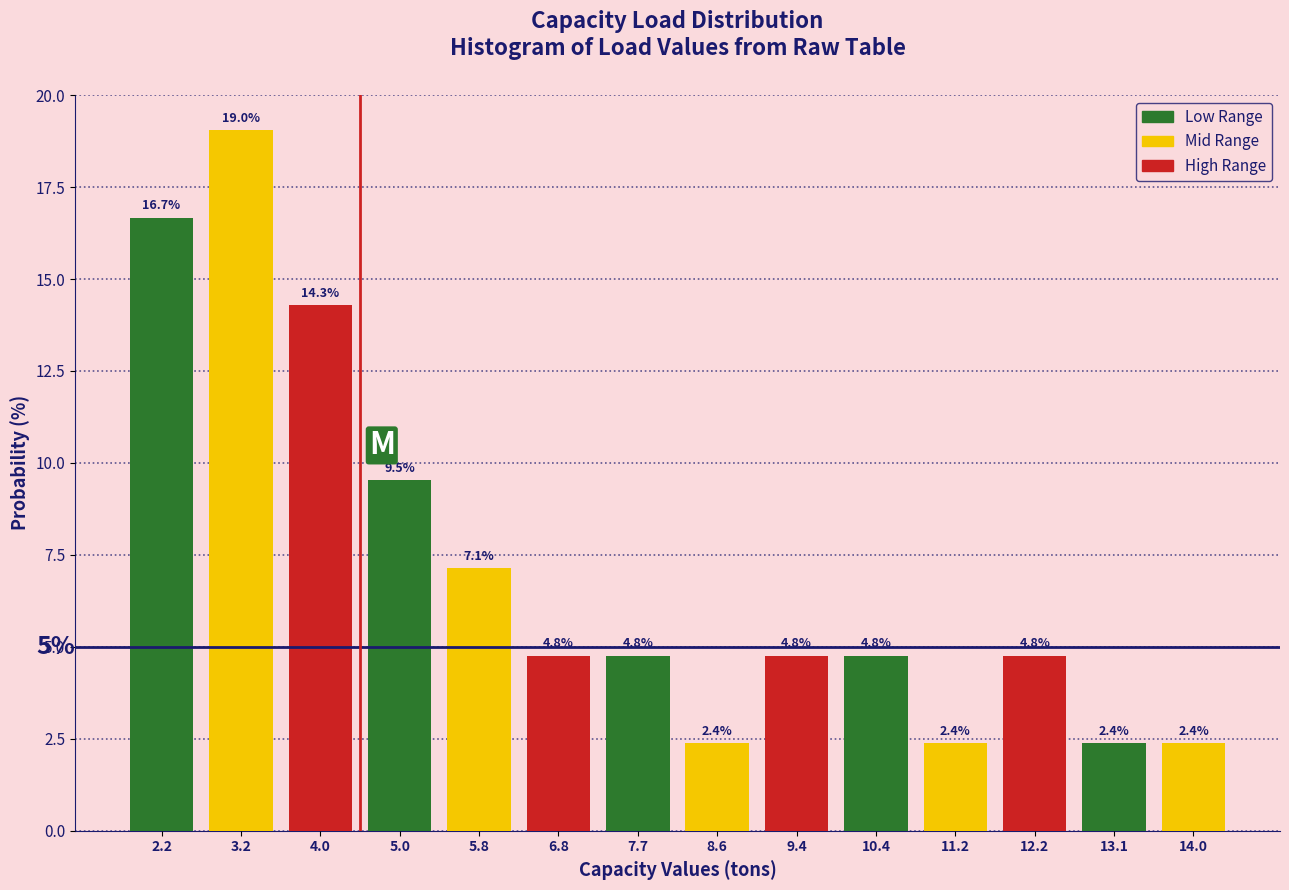

What is the height of the bar covering 2.7 to 3.6 on the x-axis?

19.0